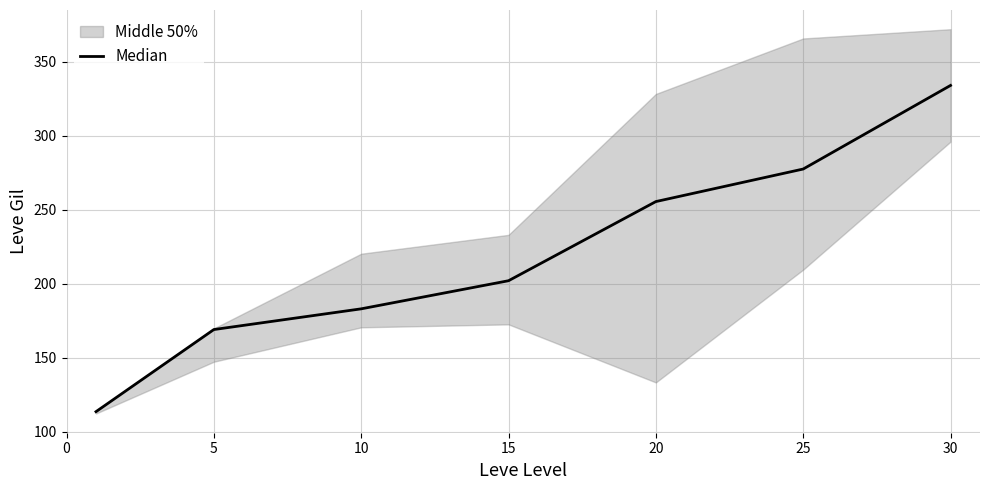

Is it true that the value at 20 is 425.6?

False